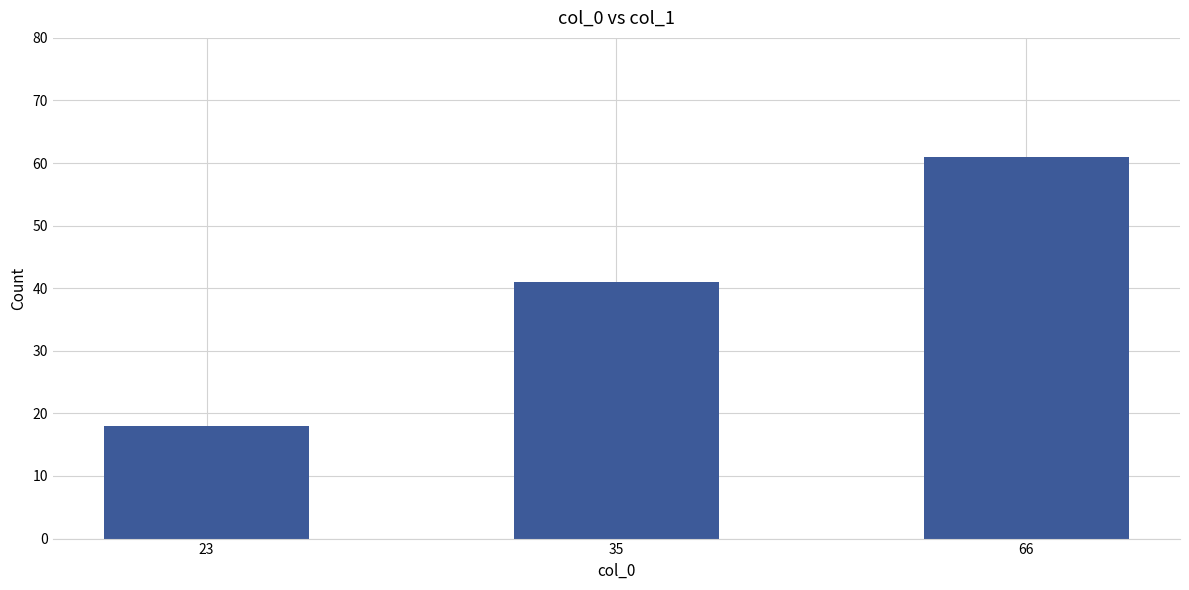

What is the sum of all values?

120